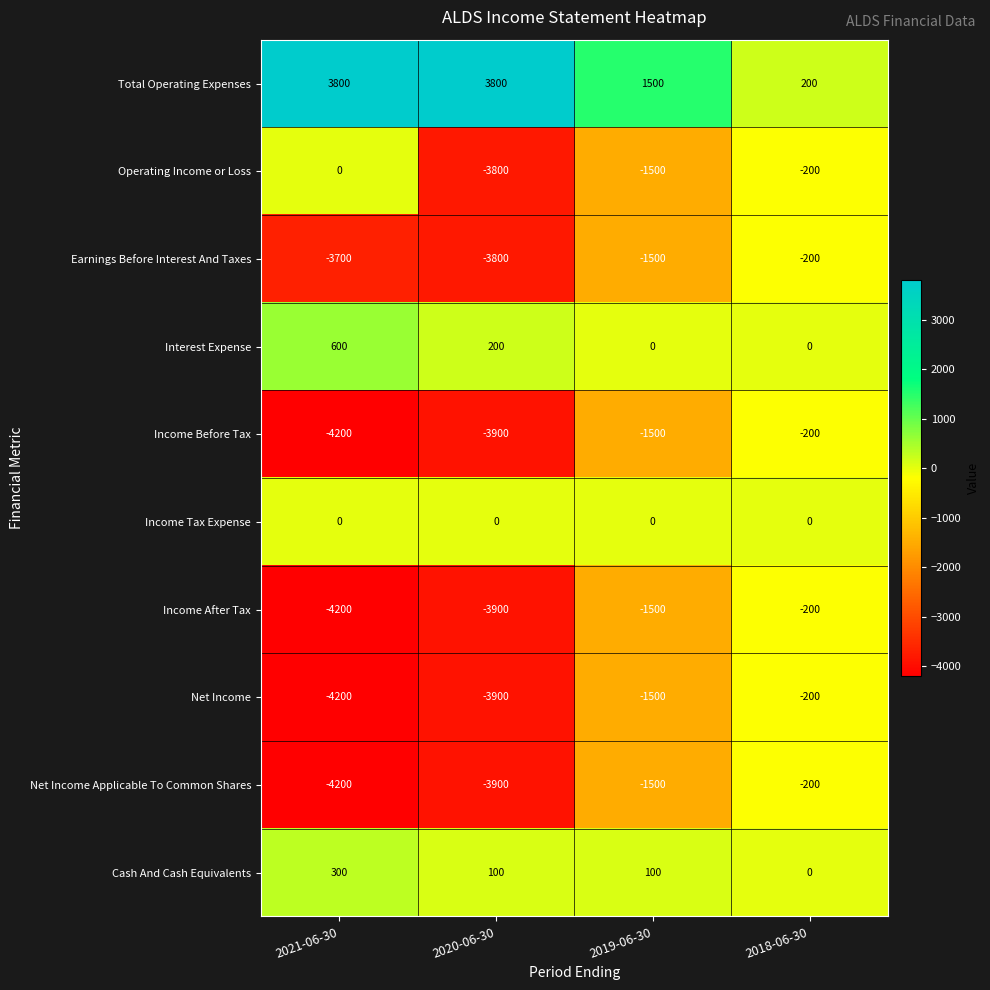

Which series has the largest total across all categories?

Total Operating Expenses